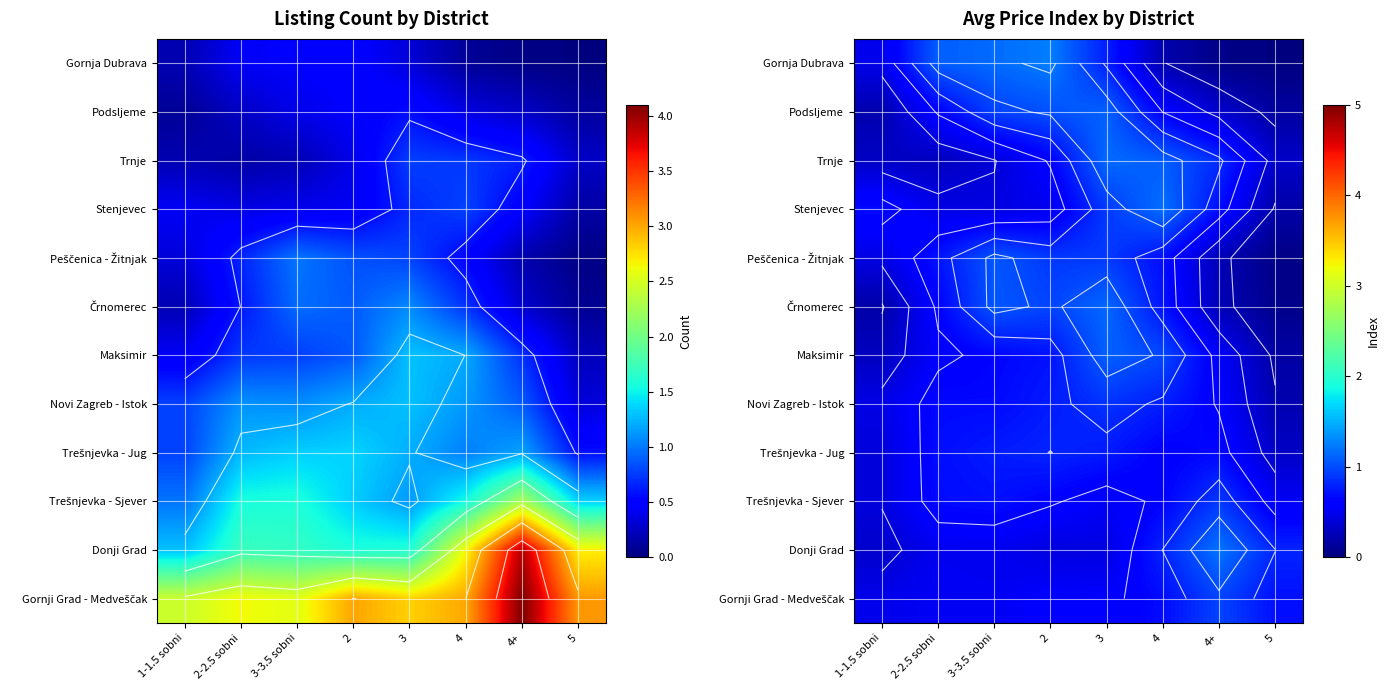

Which has a higher value, 2 or 2-2.5 sobni?

2